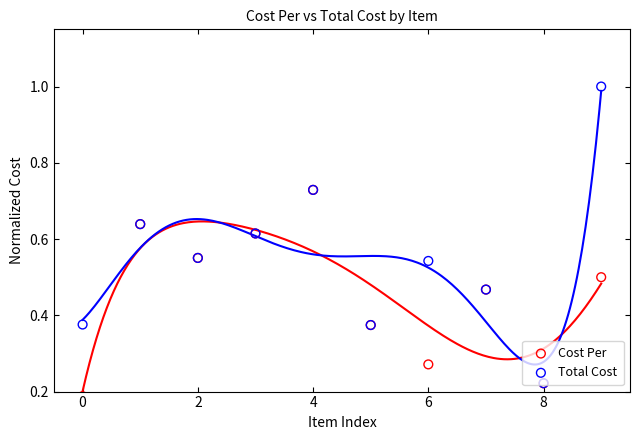

Which series reaches the maximum Y coordinate?

Total Cost